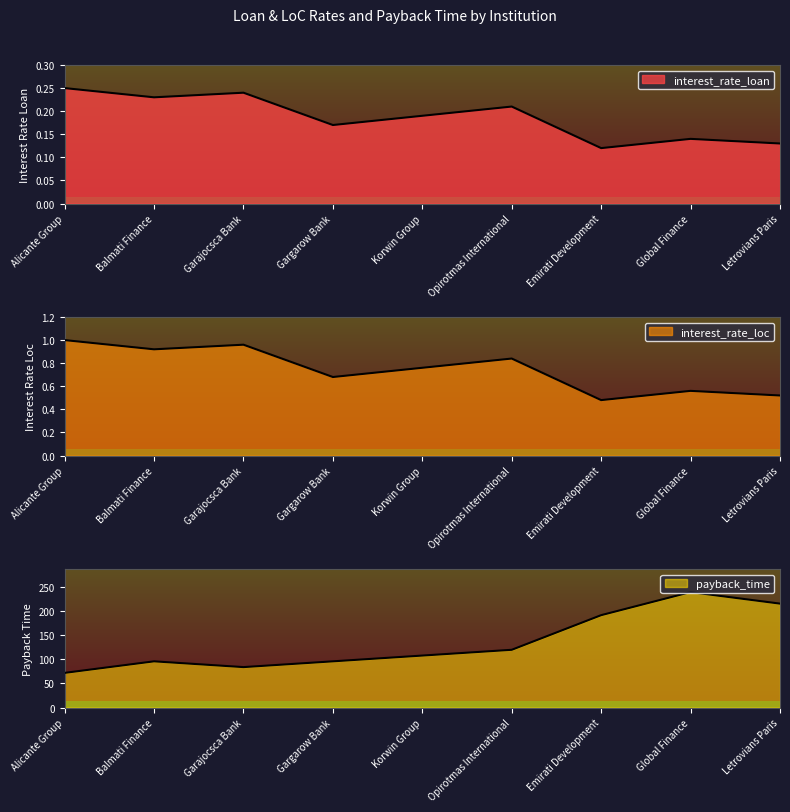

Reading right to left, what are all the values shown in this chart?

interest_rate_loan: Letrovians Paris=0.1	Global Finance=0.1	Emirati Development=0.1	Opirotmas International=0.2	Korwin Group=0.2	Gargarow Bank=0.2	Garajocsca Bank=0.2	Balmati Finance=0.2	Alicante Group=0.2
interest_rate_loc: Letrovians Paris=0.5	Global Finance=0.6	Emirati Development=0.5	Opirotmas International=0.8	Korwin Group=0.8	Gargarow Bank=0.7	Garajocsca Bank=1.0	Balmati Finance=0.9	Alicante Group=1.0
payback_time: Letrovians Paris=216.0	Global Finance=240.0	Emirati Development=192.0	Opirotmas International=120.0	Korwin Group=108.0	Gargarow Bank=96.0	Garajocsca Bank=84.0	Balmati Finance=96.0	Alicante Group=72.0